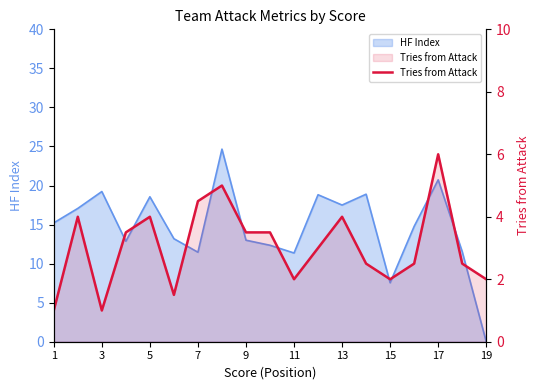

Count the values in the range 2 to 4.

13